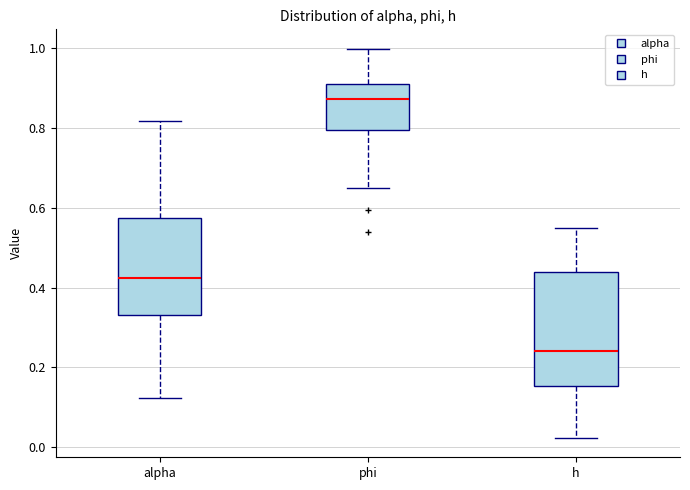

Which box has the highest median line?

phi